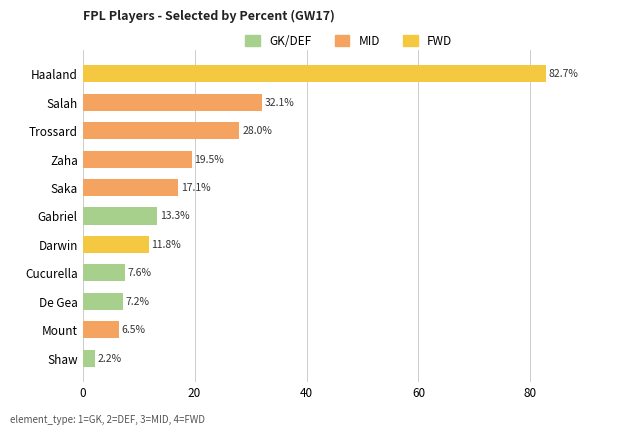

Count the number of data series in this chart.

1